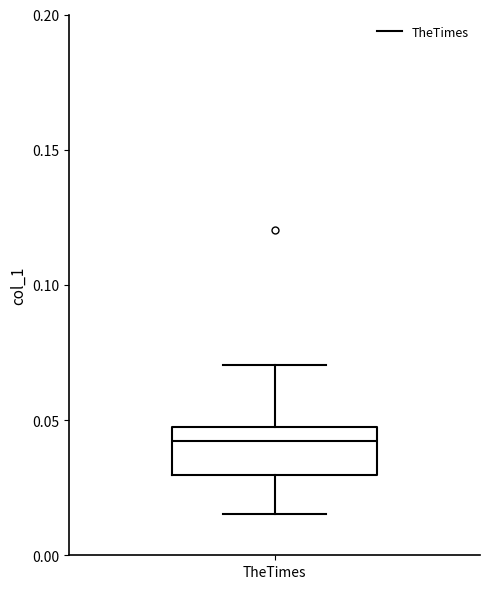

Where does the median line of the box for TheTimes sit on the y-axis? The values are not printed on the chart, so give them approximately, as read against the axis.

0.040